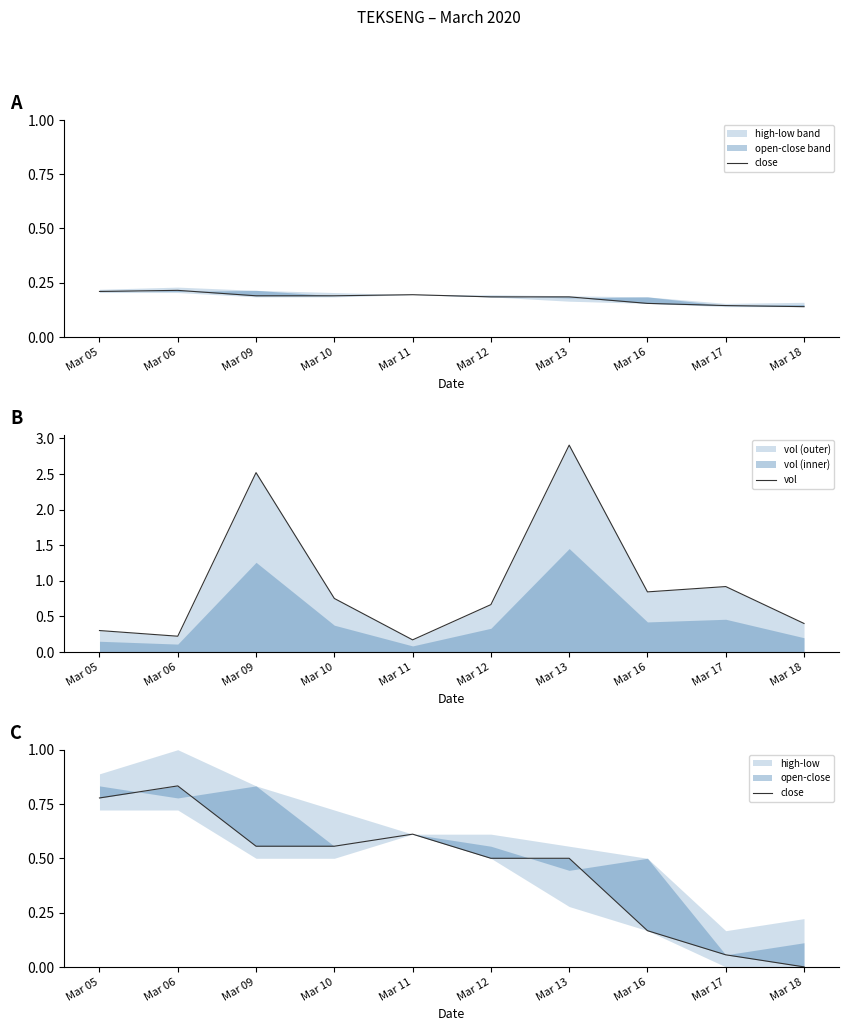

Which category has the highest value across all series?

Mar 13